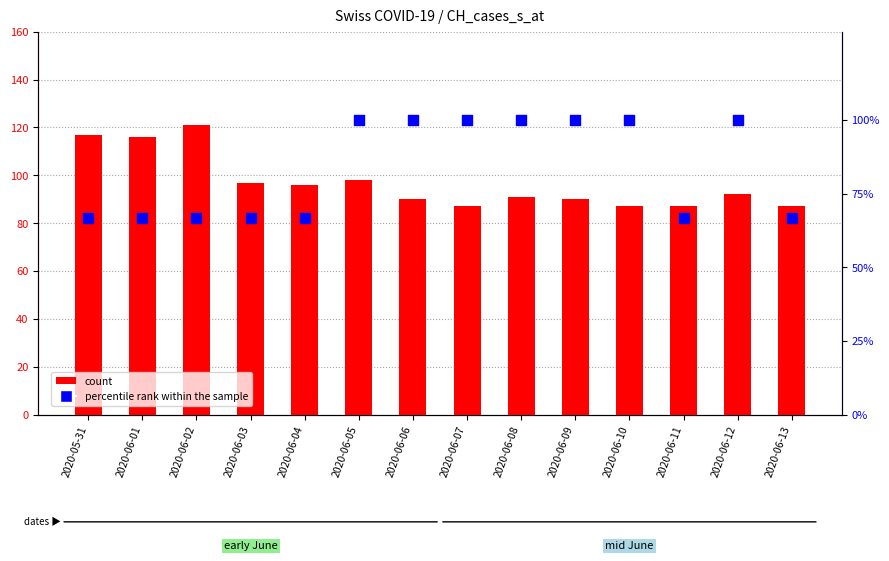

Which series contains the highest Y value?

count